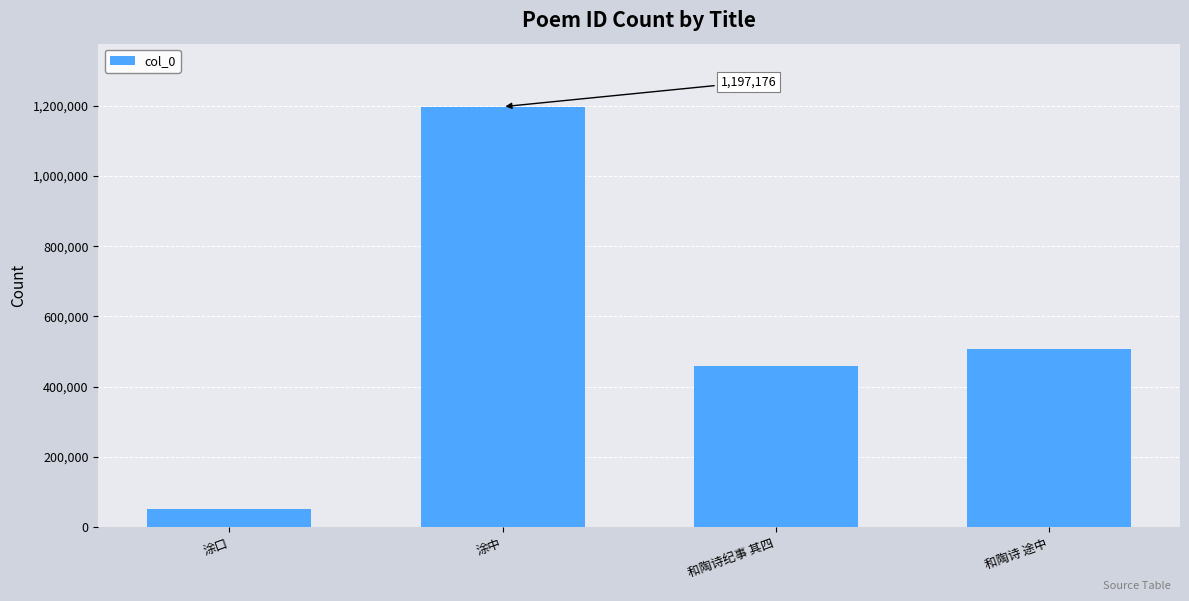

At which category does the chart reach its peak across all series?

涂中